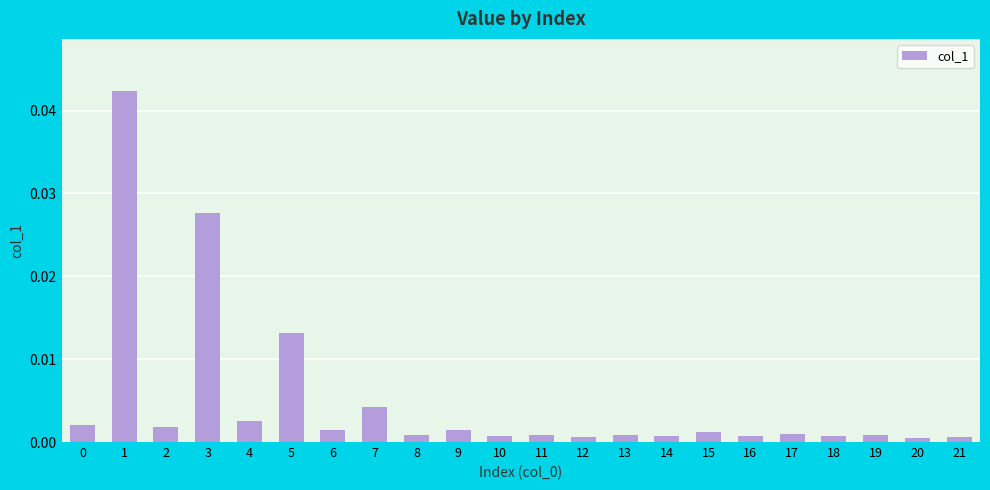

Are the bars horizontal?

No